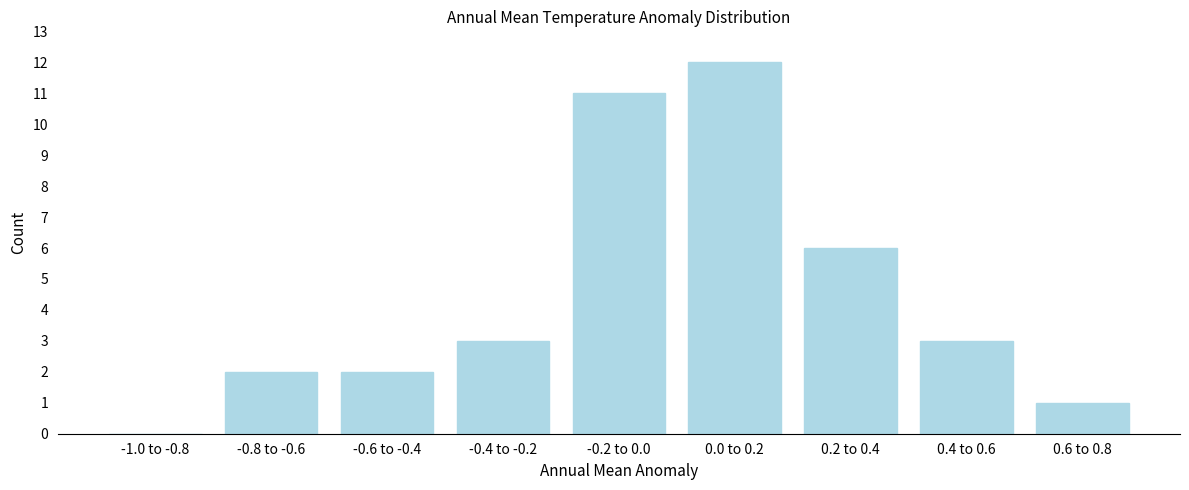

Reading left to right, transcribe all the data shown in this chart.

-1.0 to -0.8=0	-0.8 to -0.6=2	-0.6 to -0.4=2	-0.4 to -0.2=3	-0.2 to 0.0=11	0.0 to 0.2=12	0.2 to 0.4=6	0.4 to 0.6=3	0.6 to 0.8=1